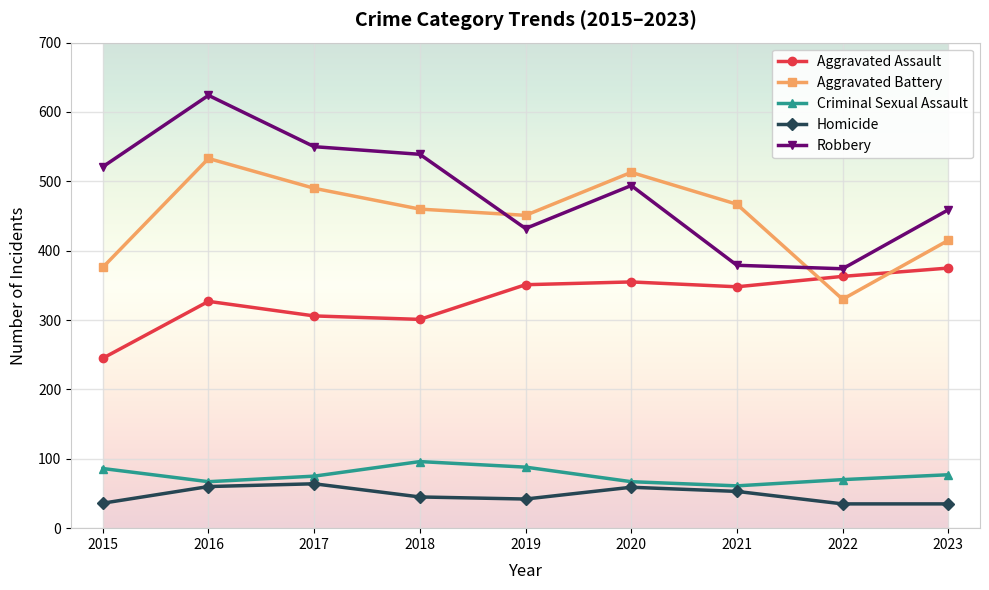

Where is the first local minimum for Robbery?

2019